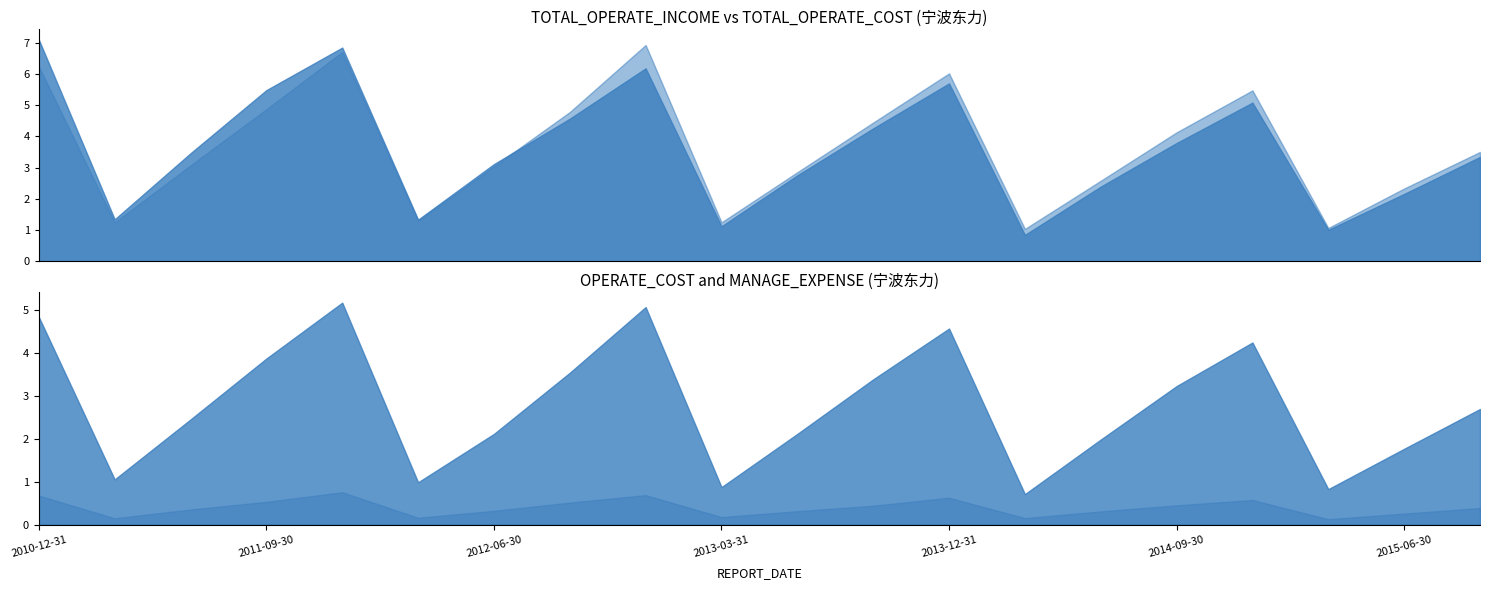

Which series has the largest range (max minus min)?

TOTAL_OPERATE_INCOME